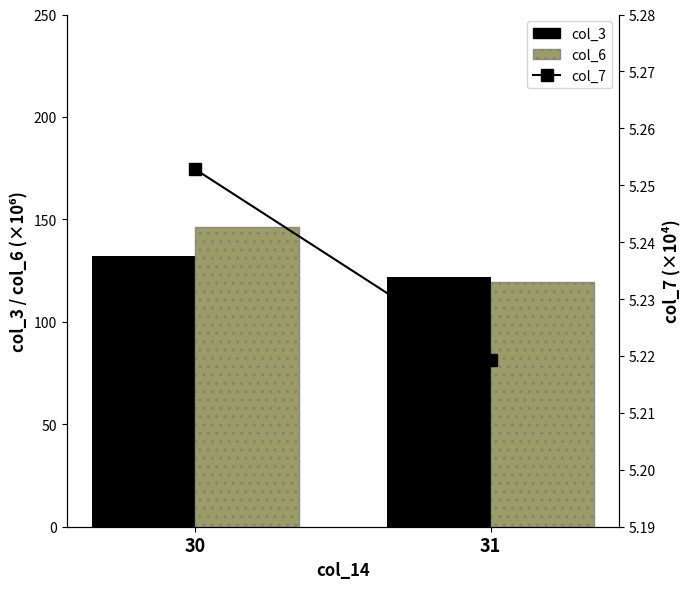

The col_6 series shows 119.3 at 31. True or false?

True